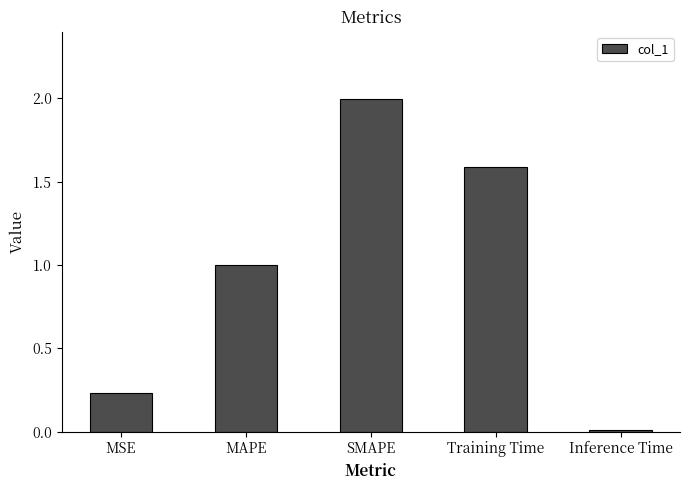

The chart shows a value of 1.6 at Training Time. True or false?

True